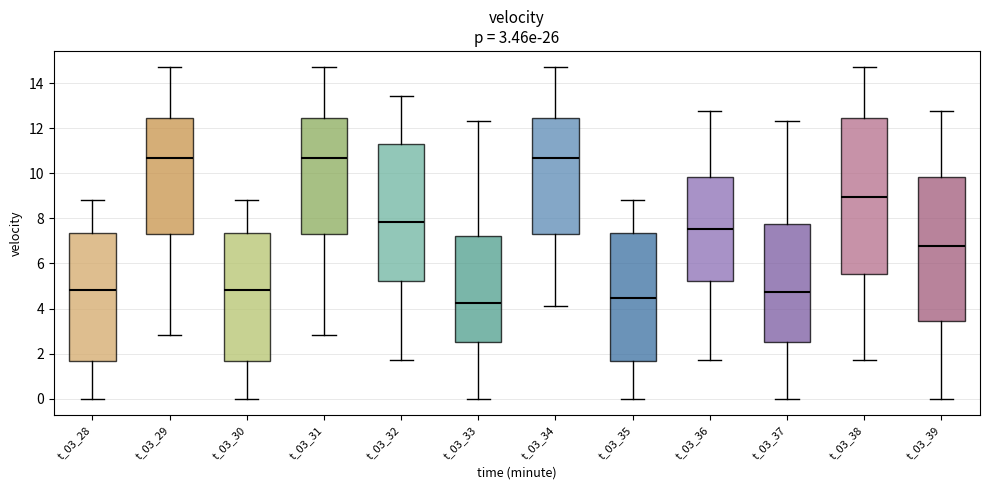

Comparing the boxes themselves (not the whiskers), which one is the tallest?

t_03_38